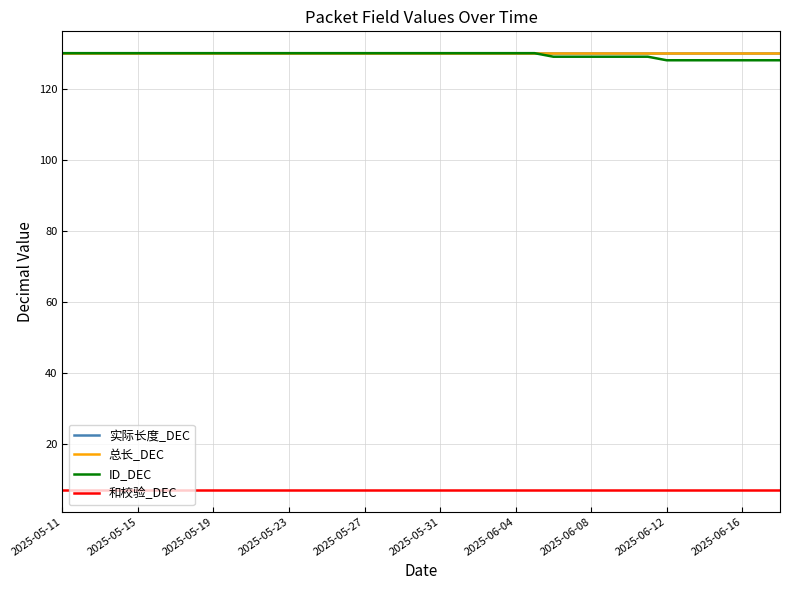

Does the chart display data point markers on the line(s)?

No